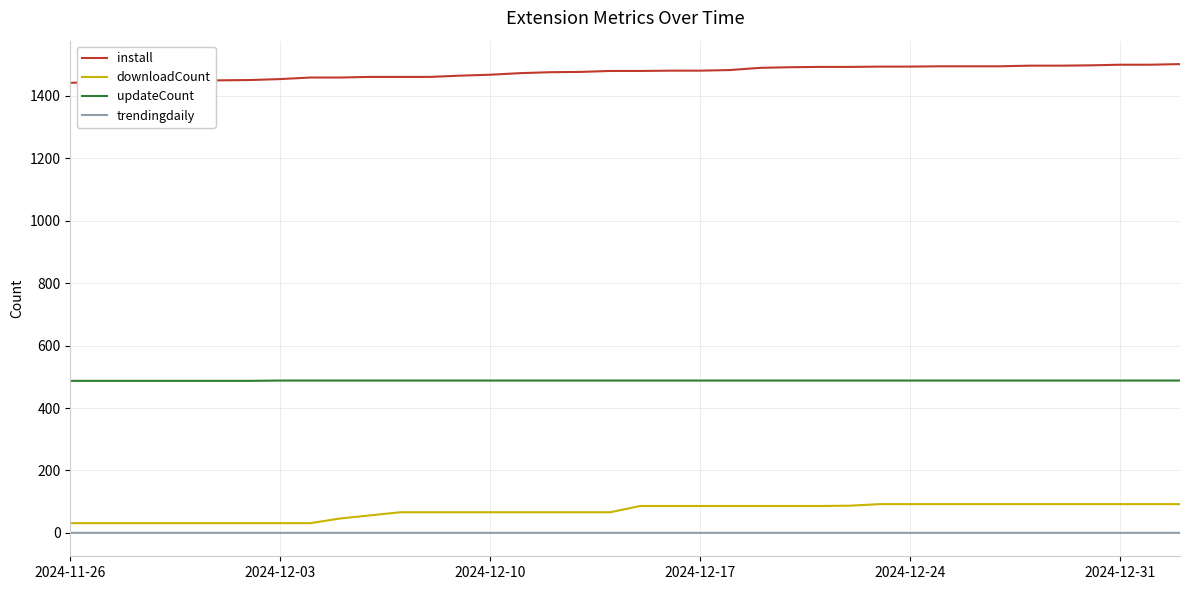

Which series has the largest total across all categories?

install